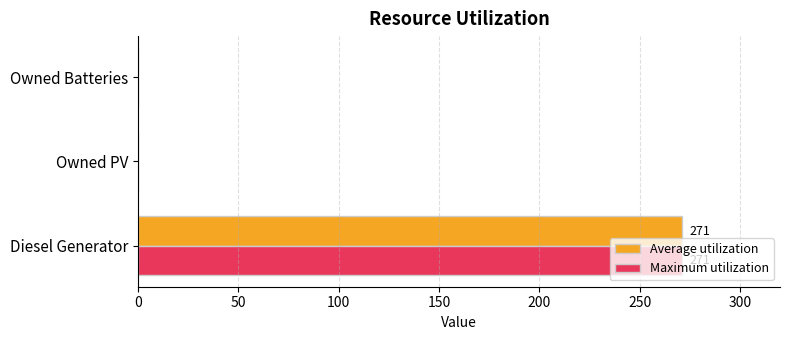

What is the average value of the Average utilization series?

90